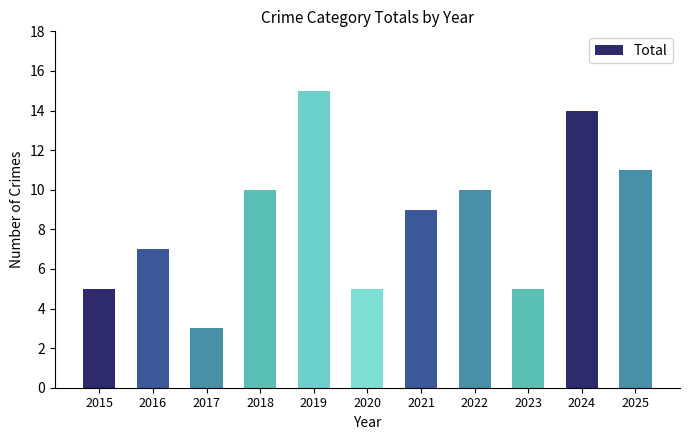

Reading left to right, transcribe all the data shown in this chart.

2015=5	2016=7	2017=3	2018=10	2019=15	2020=5	2021=9	2022=10	2023=5	2024=14	2025=11